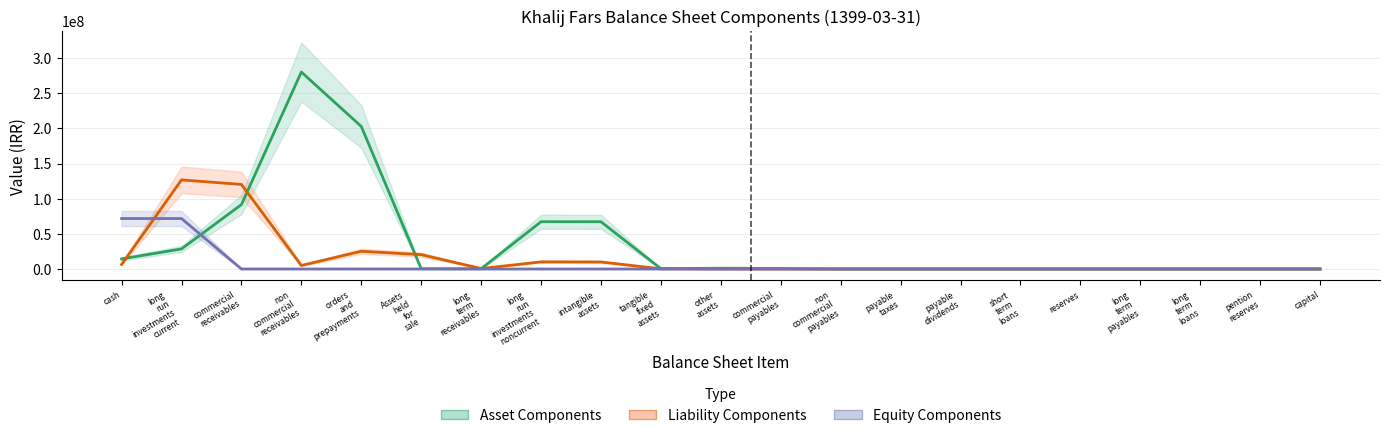

After their last crossing, which series has the higher values: Liability Components or Equity Components?

Liability Components